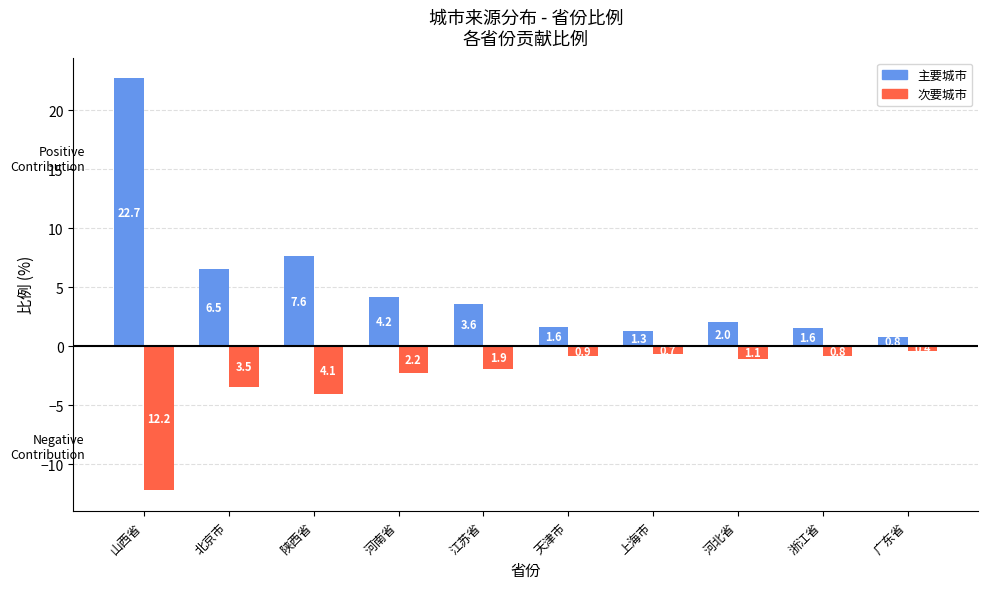

What is the difference between the maximum and minimum values in the 主要城市 series?

21.9